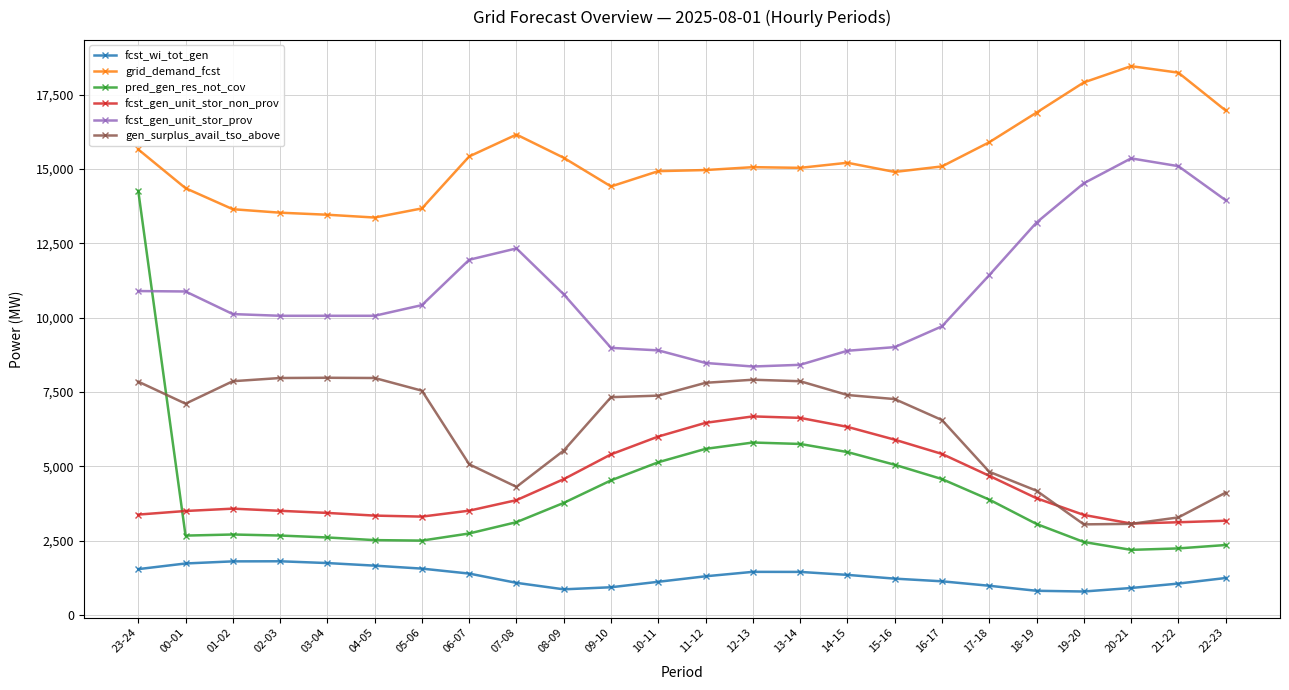

At how many categories does at least one series exceed 1709?

24